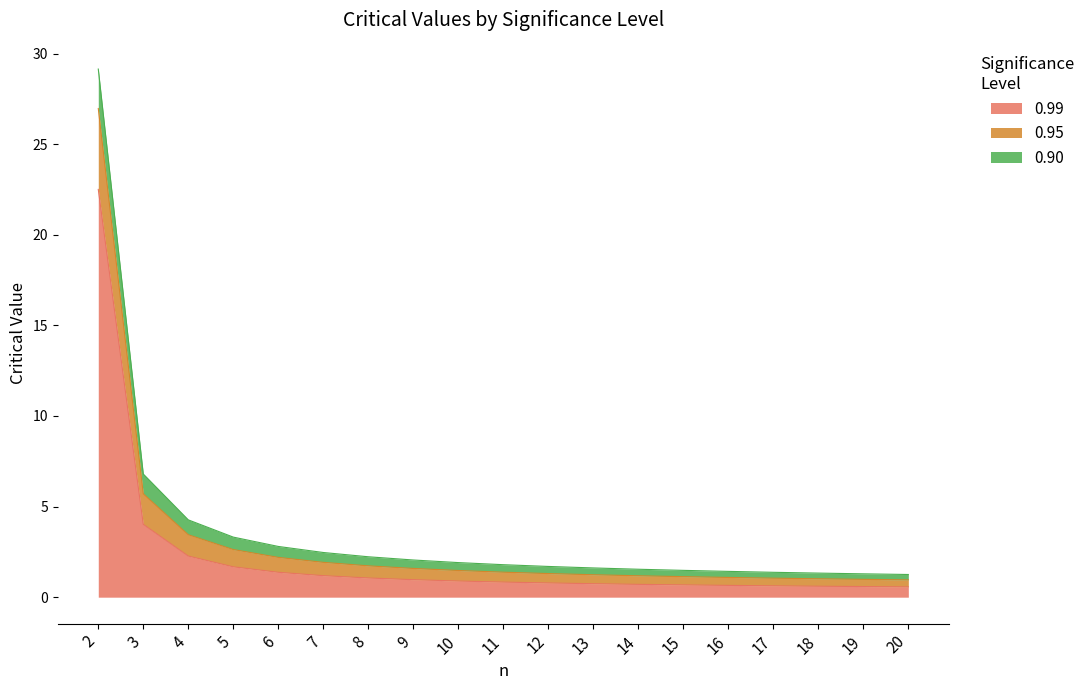

True or false: 0.99 and 0.95 cross at least once.

False